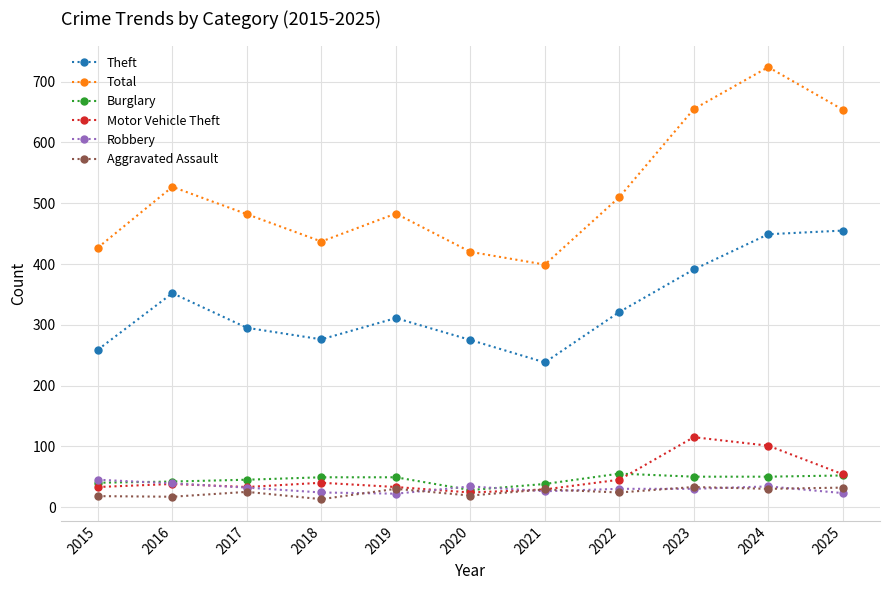

True or false: Robbery and Theft cross at least once.

False